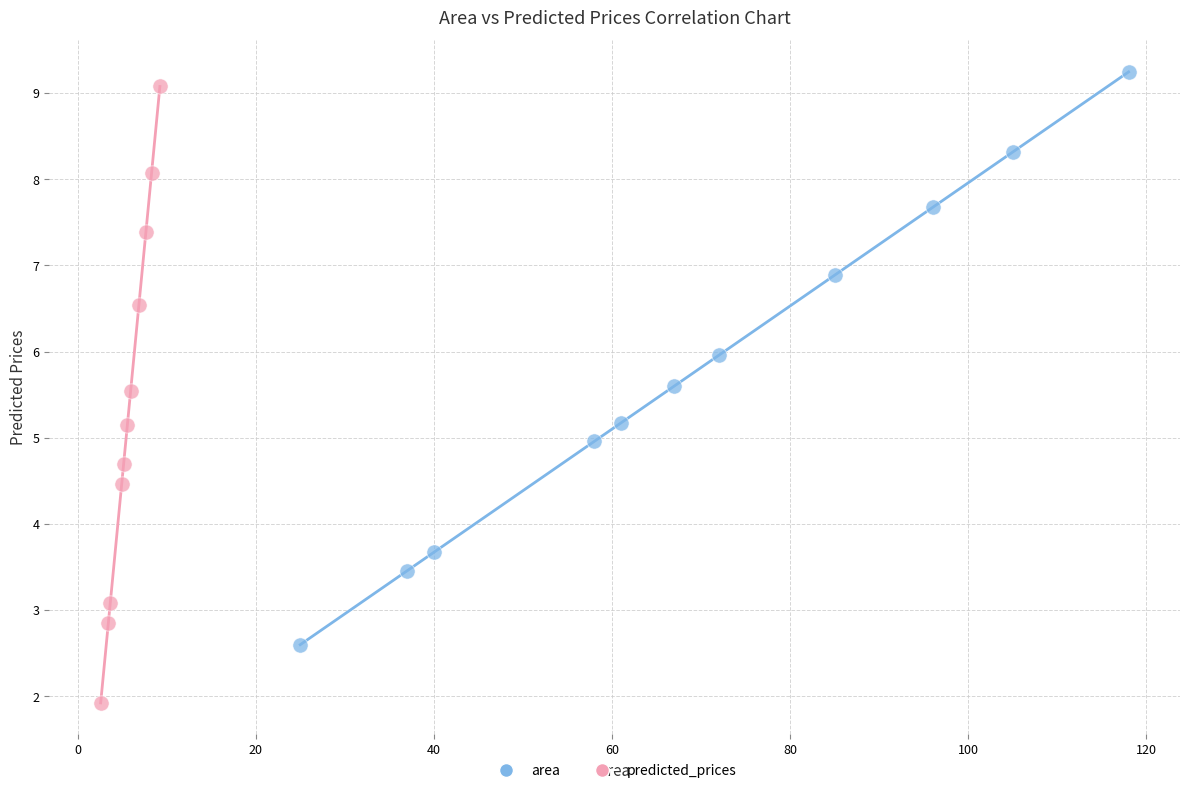

What are all the series names shown in the legend?

area, predicted_prices